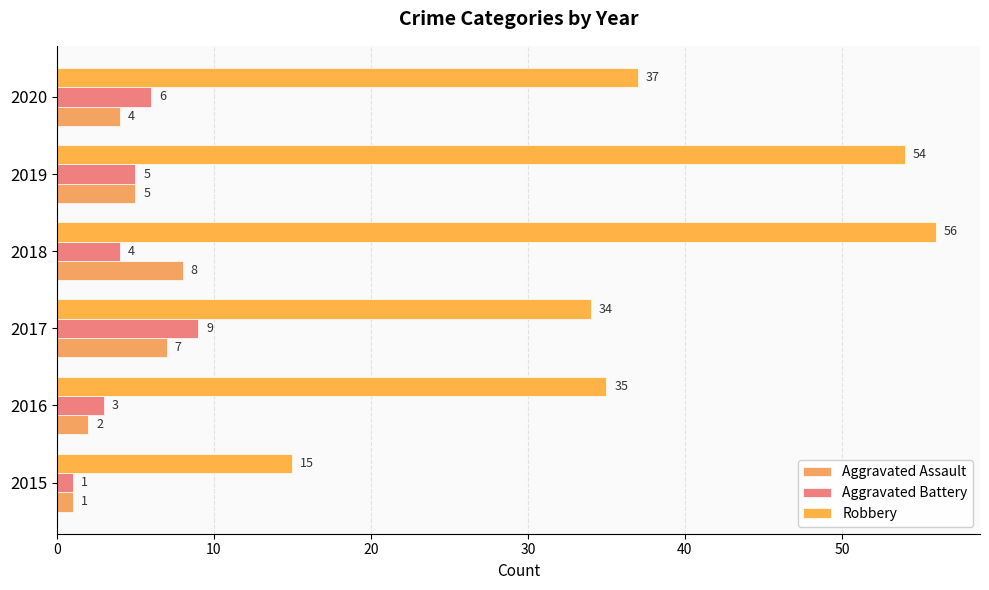

How many categories are shown in the chart?

6